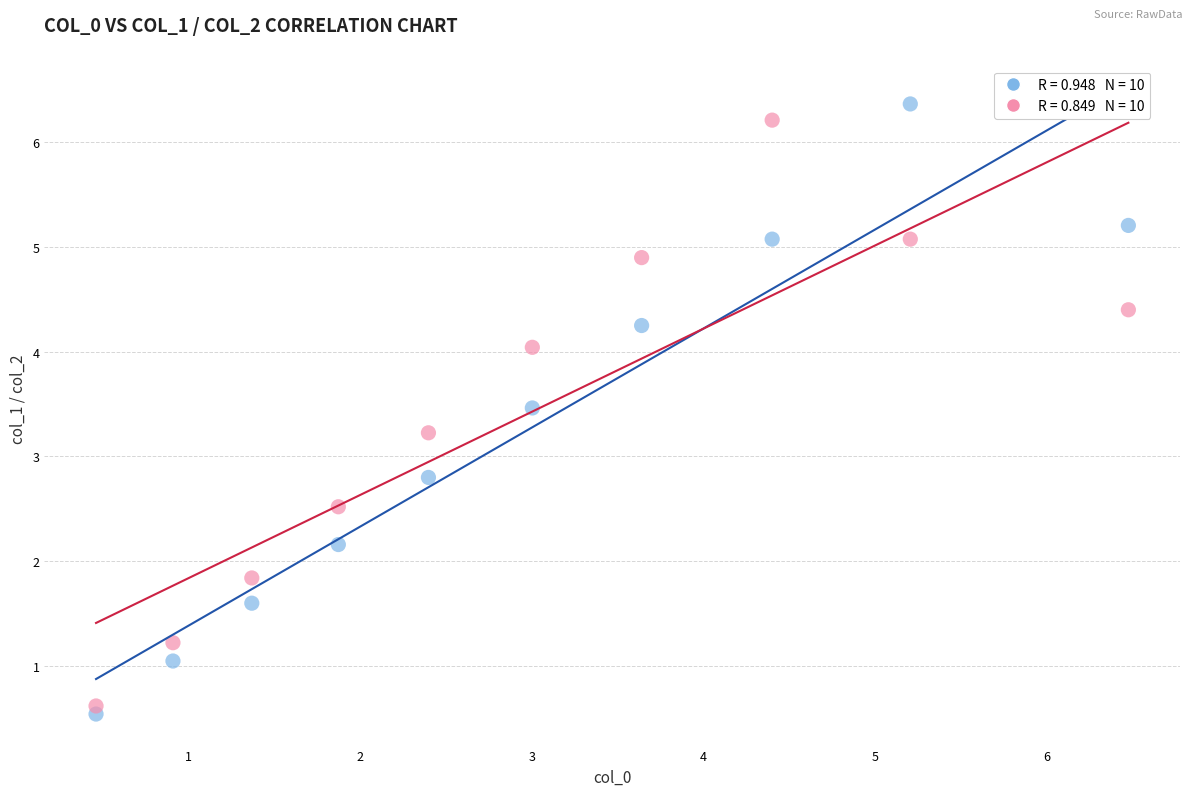

Across all data points, what is the range of Y values (max minus min)?

5.8